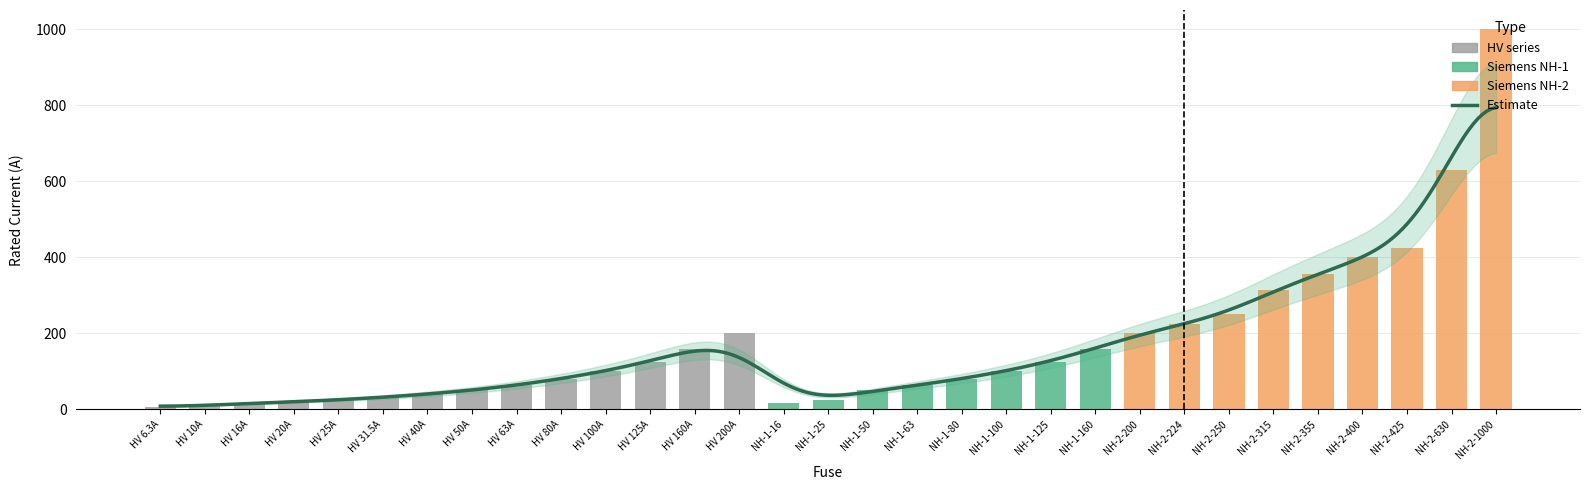

What is the sum of all values?

5344.8